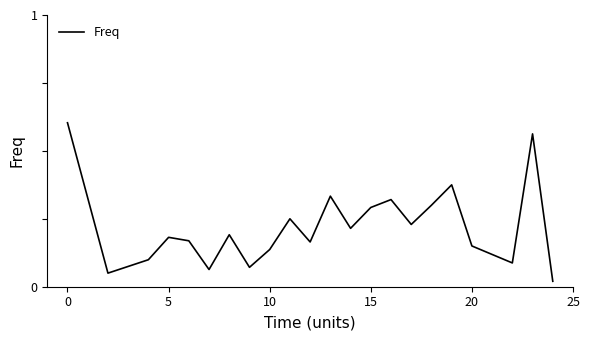

How many lines are shown in the chart?

1